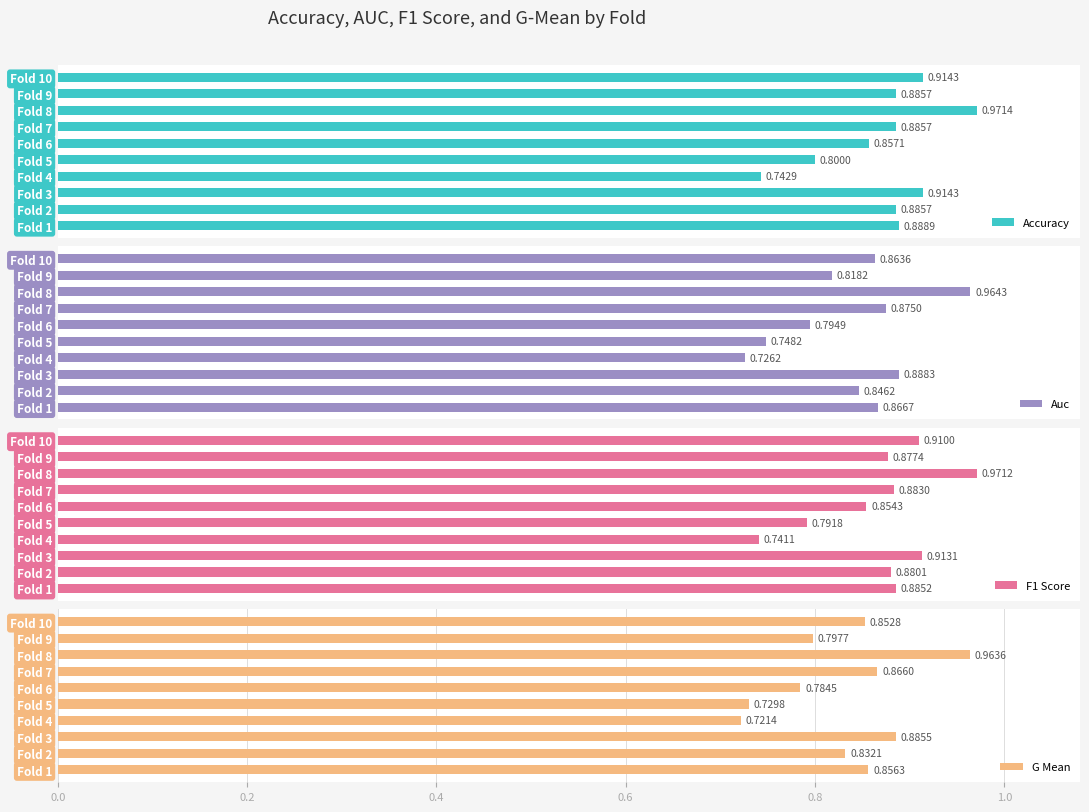

What is the smallest value displayed?

0.7